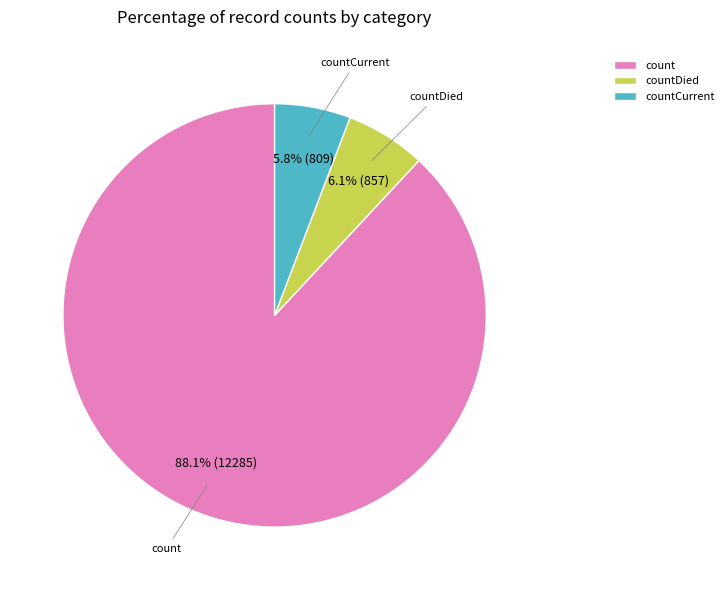

Combined, do countDied and count account for over 50%?

Yes